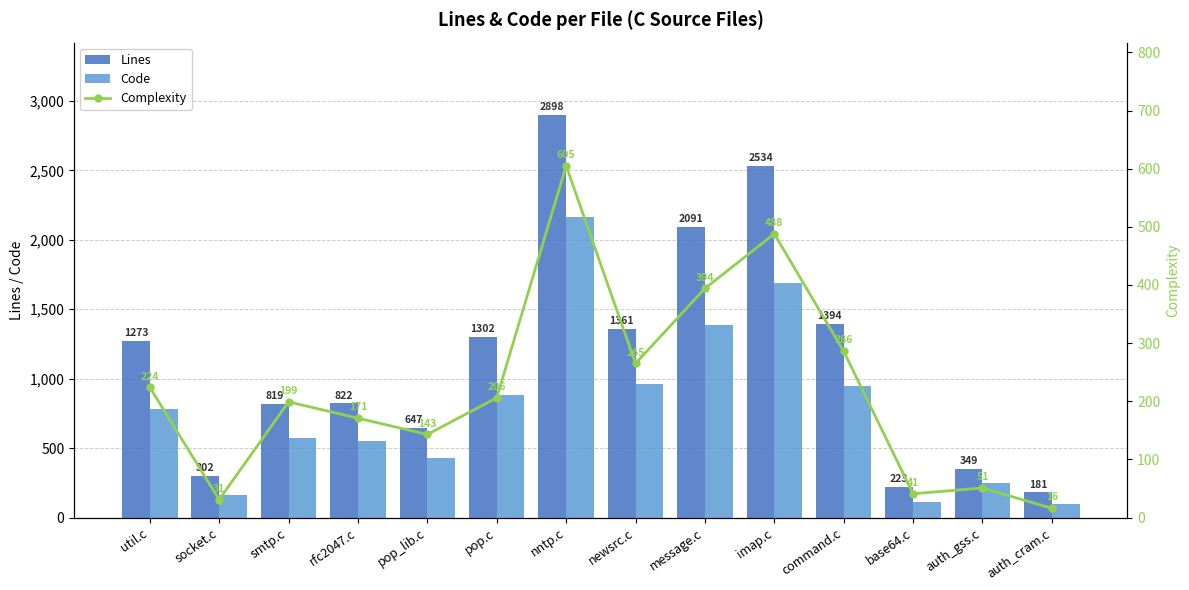

What is the sum of all Code values?

10978